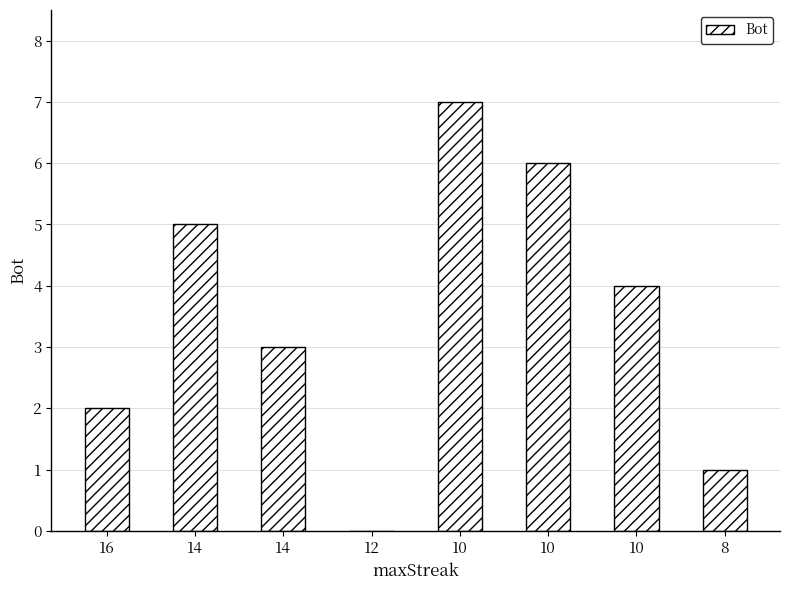

Reading right to left, transcribe all the data shown in this chart.

8=1	10=4	10=6	10=7	12=0	14=3	14=5	16=2